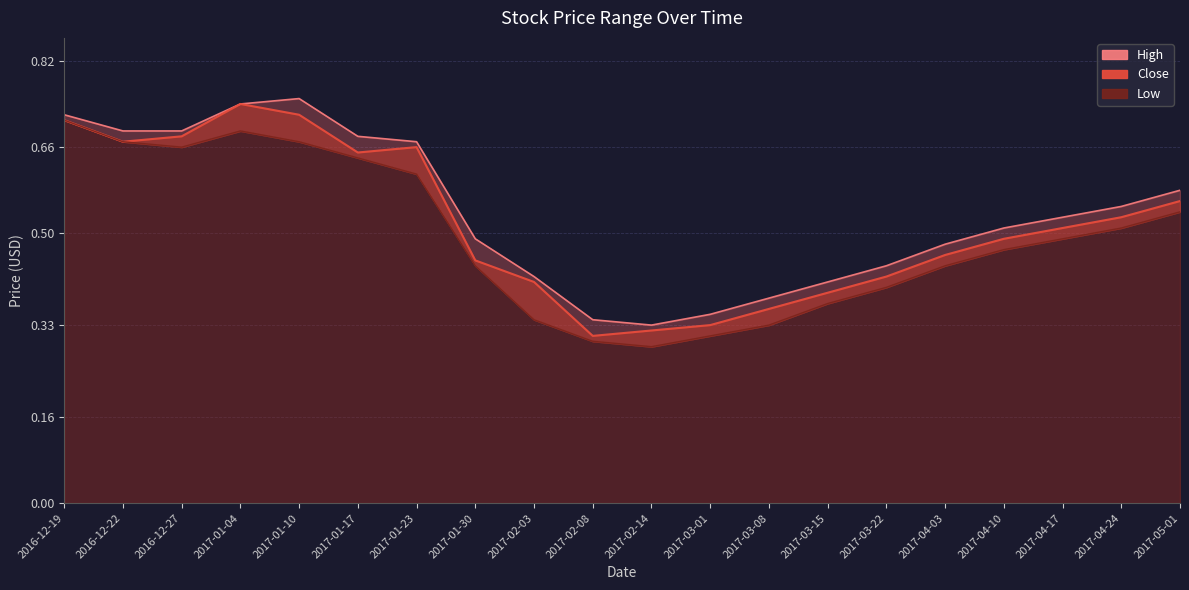

Which series has the largest total across all categories?

High